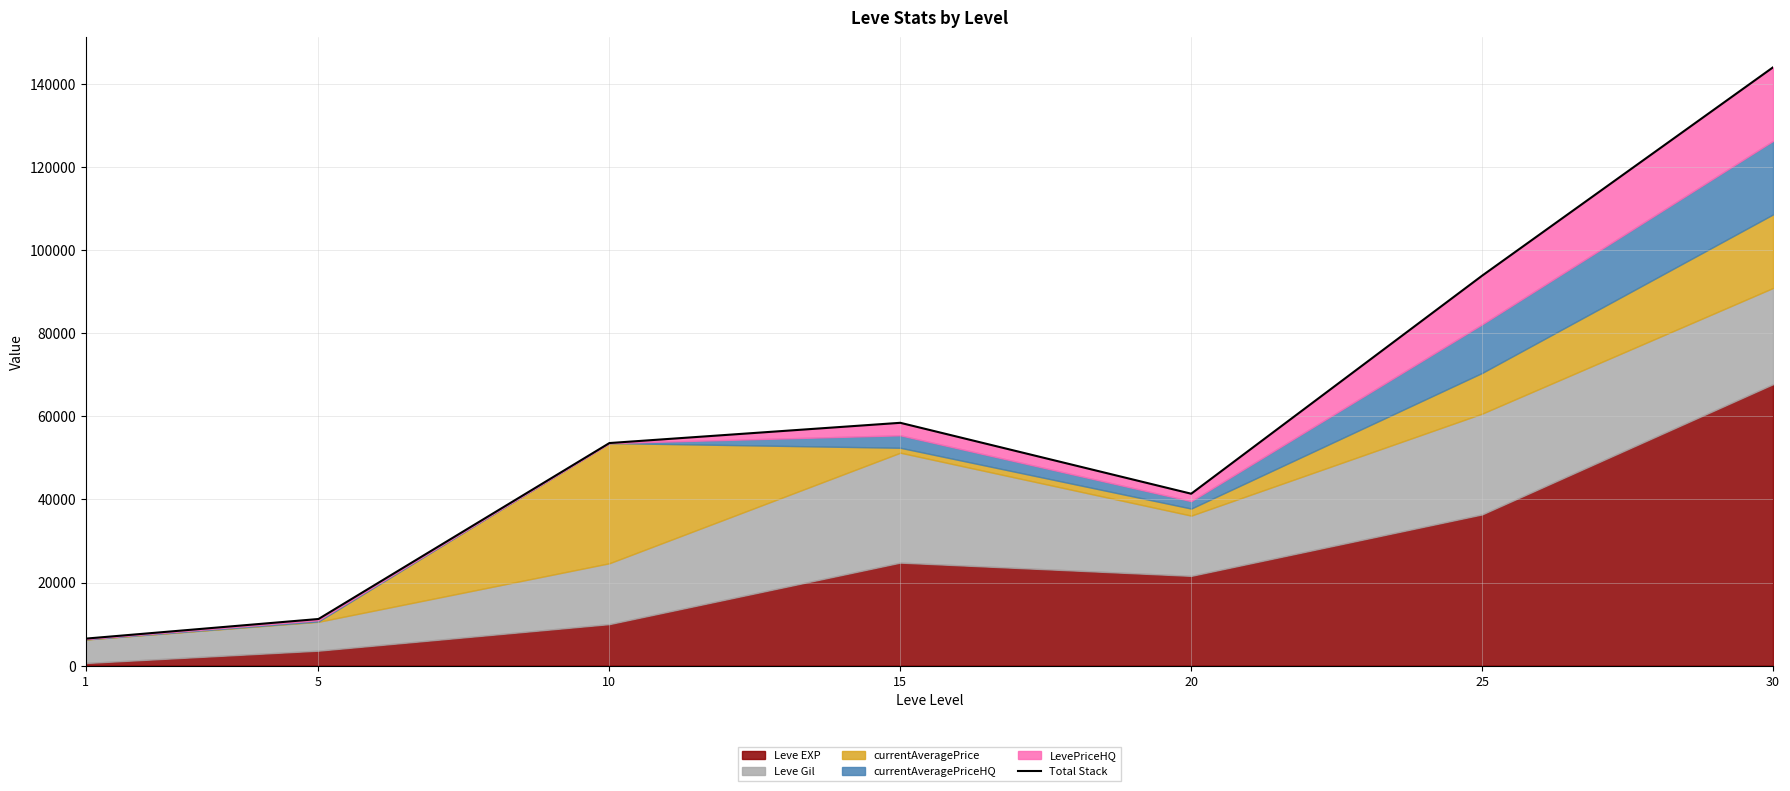

At which category does the chart reach its peak across all series?

30